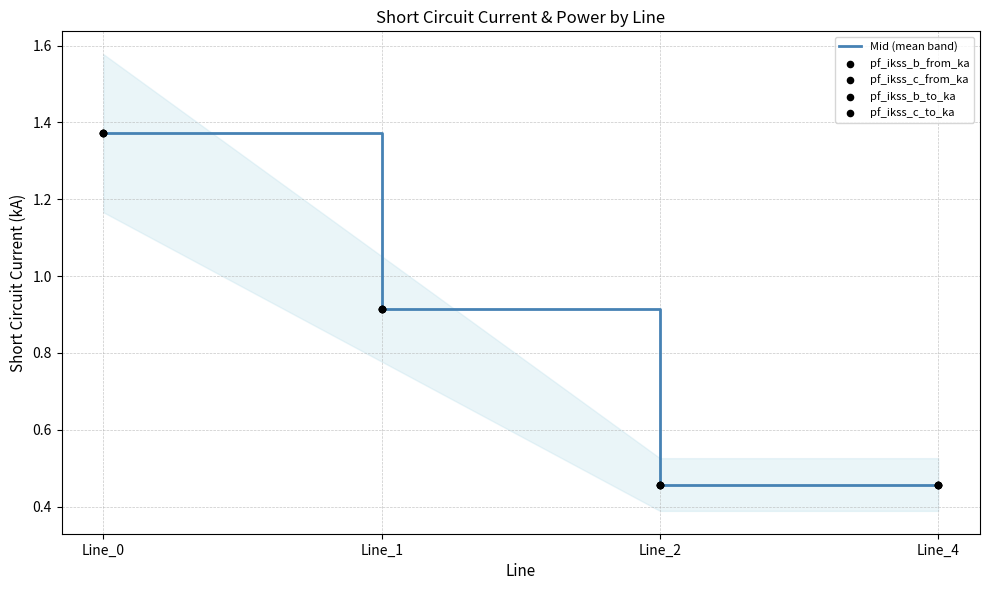

Is the value of pf_ikss_b_to_ka at Line_2 greater than the value of pf_ikss_c_from_ka at Line_2?

No